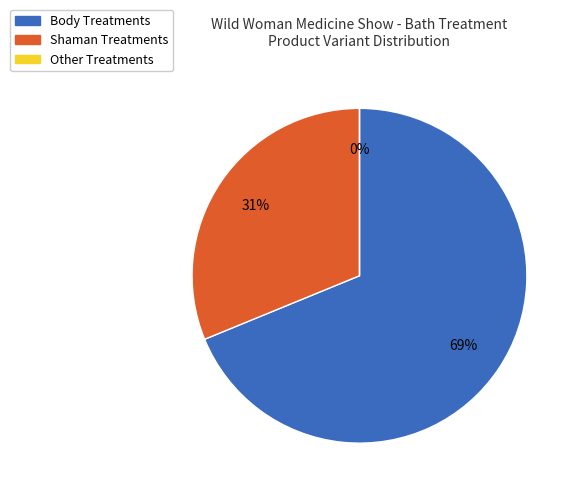

Is Community - Shaman 2.0 the majority of the pie?

No